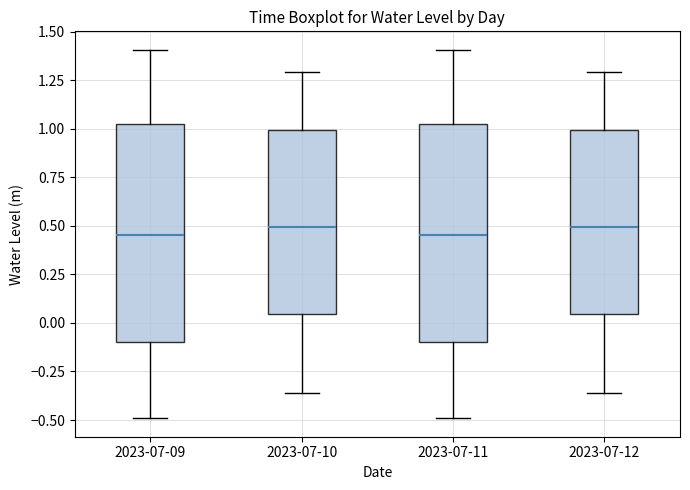

Reading left to right, read every box against the y-axis: the position of its median line, the range the box covers, and the ends of its whiskers. The values are not printed on the chart, so give them approximately, as read against the axis.

2023-07-09: median 0.45, box -0.10 to 1.00, whiskers -0.50 to 1.40
2023-07-10: median 0.50, box 0.05 to 1.00, whiskers -0.35 to 1.30
2023-07-11: median 0.45, box -0.10 to 1.00, whiskers -0.50 to 1.40
2023-07-12: median 0.50, box 0.05 to 1.00, whiskers -0.35 to 1.30